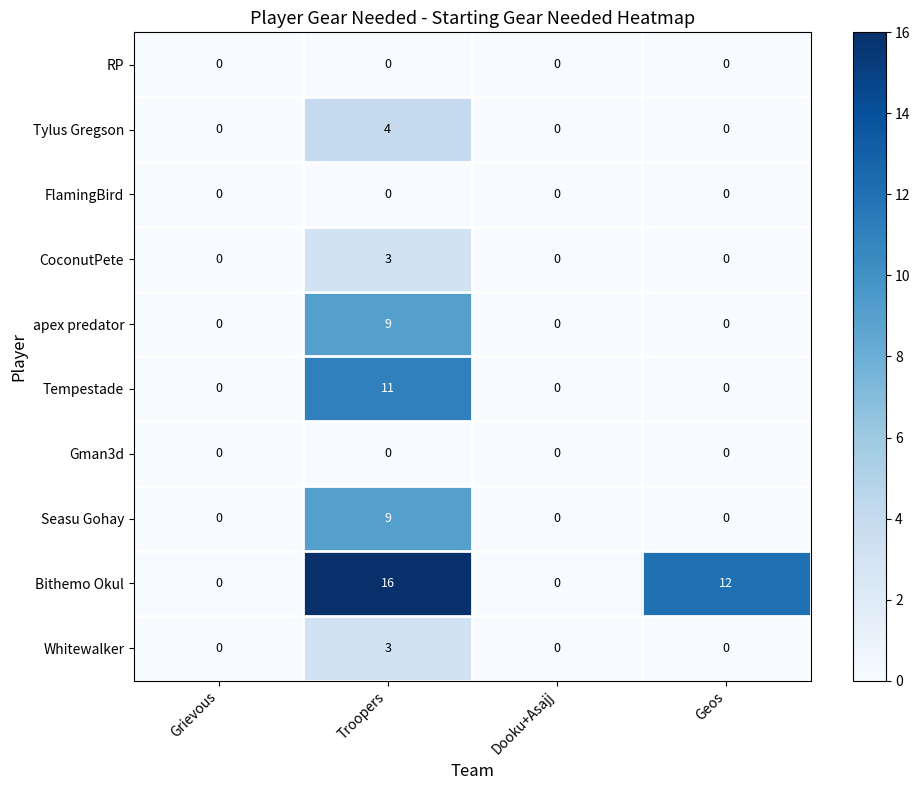

How many CoconutPete values are between 0 and 3?

4